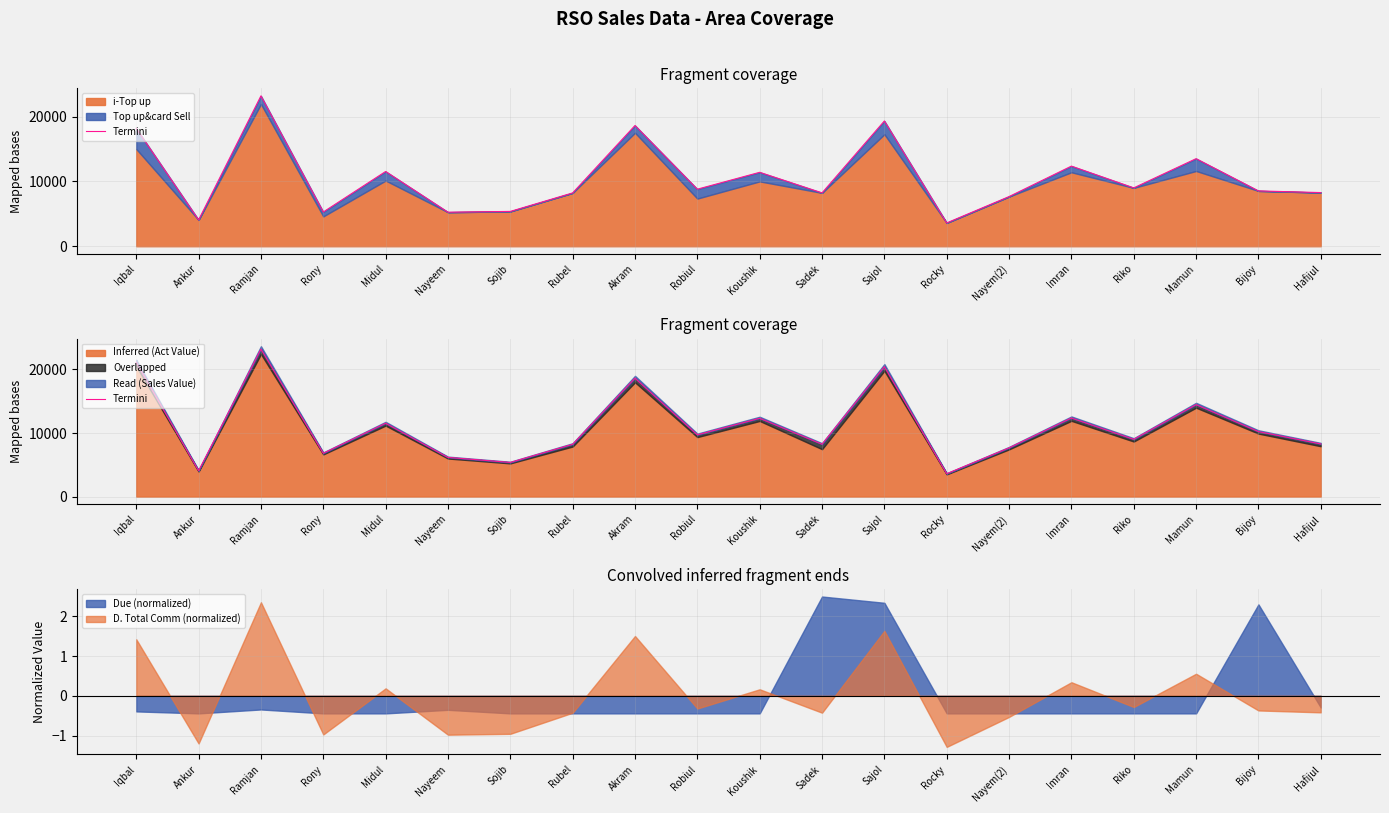

What value does the D. Total Comm (normalized) series have at Ankur?

-1.2